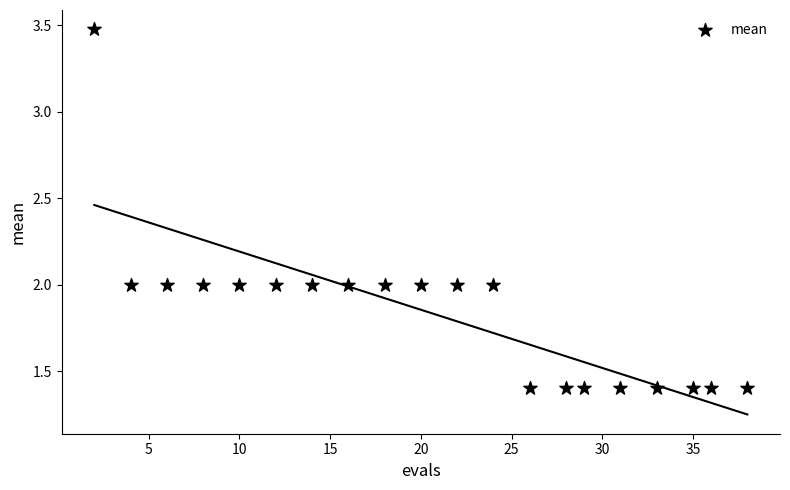

What is the range of X values (max minus min)?

36.0